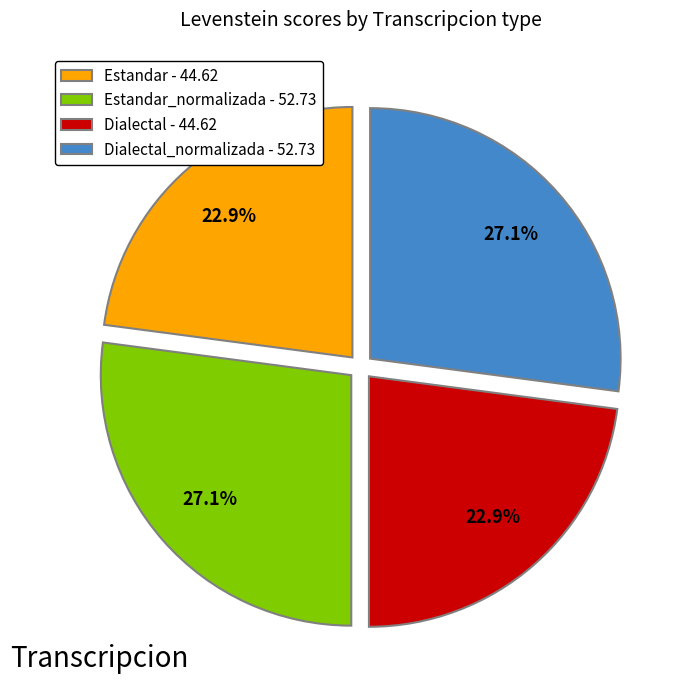

What is the total percentage of Dialectal_normalizada - 52.73 and Estandar_normalizada - 52.73?

54.2%